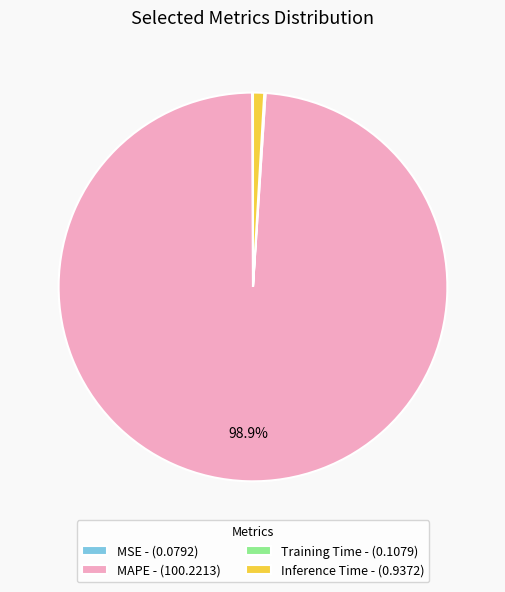

Does any single category account for the majority?

Yes